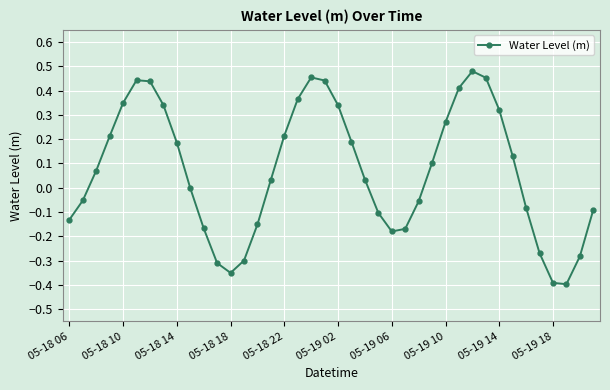

What is the sum of all values?

2.8